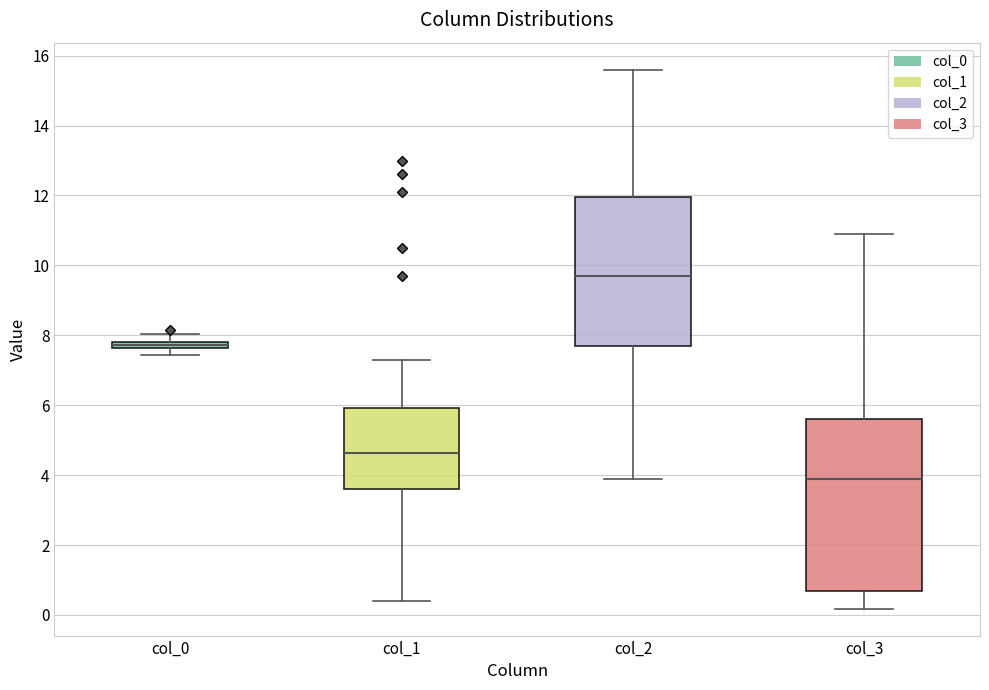

Comparing the boxes themselves (not the whiskers), which one is the tallest?

col_3